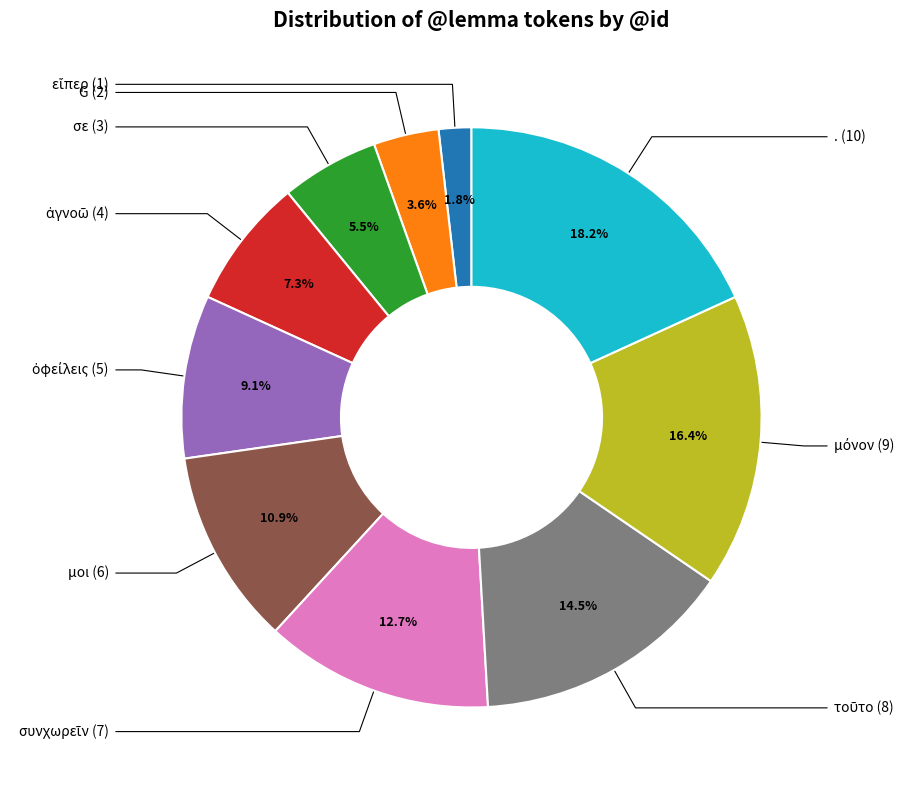

Does any single category account for the majority?

No